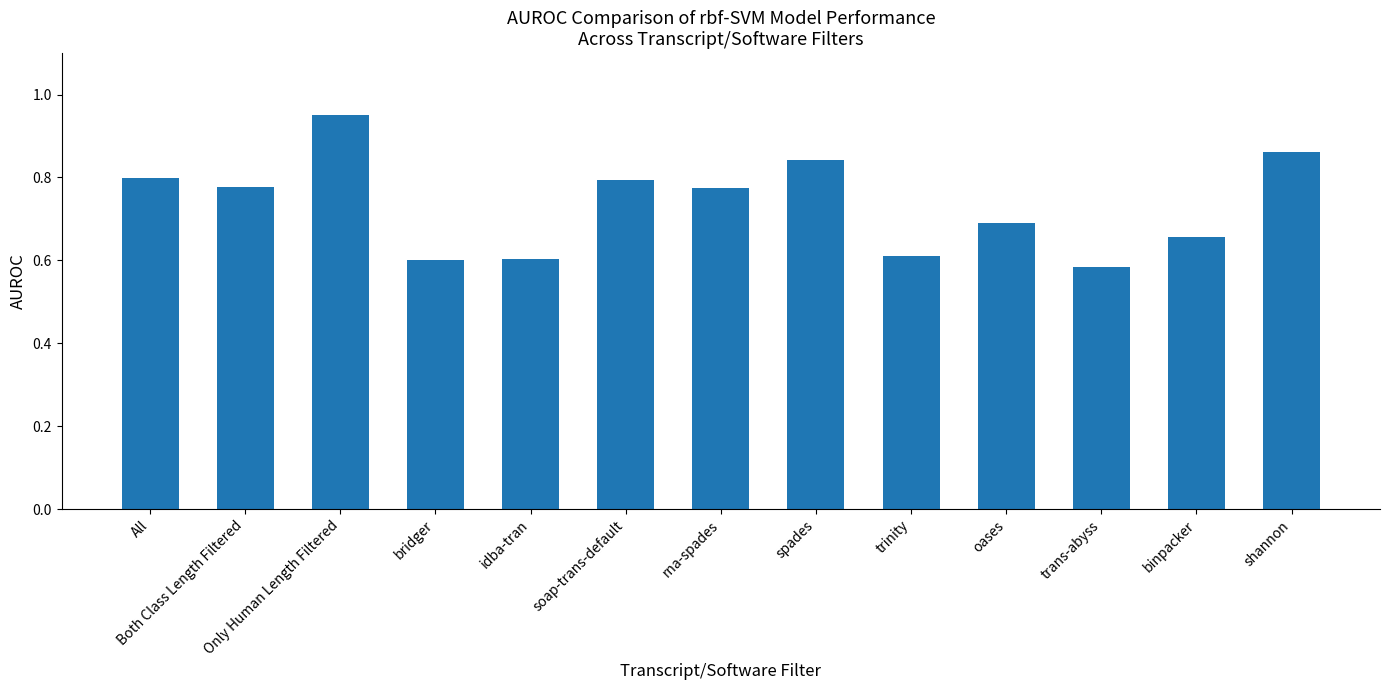

What position from the left is oases?

10